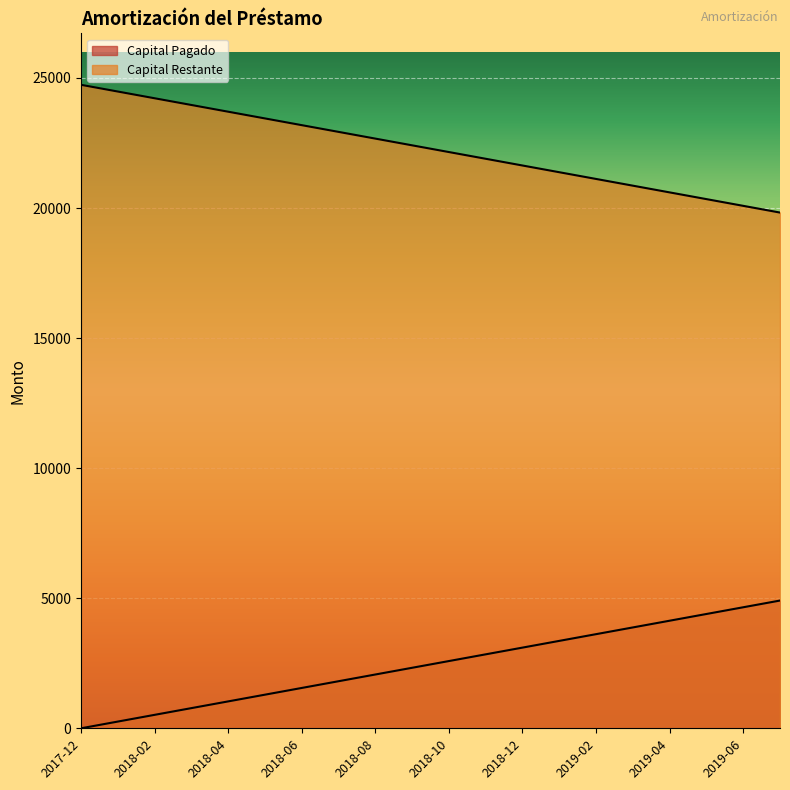

What is the highest value of the Capital Restante series?

24736.7